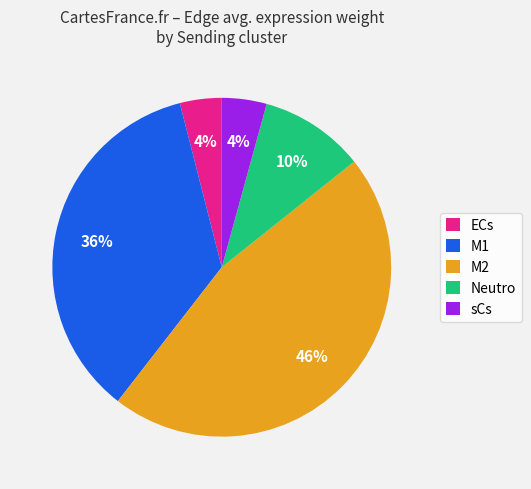

To the nearest percent, what is the difference between the largest and smallest slice percentages?

42%